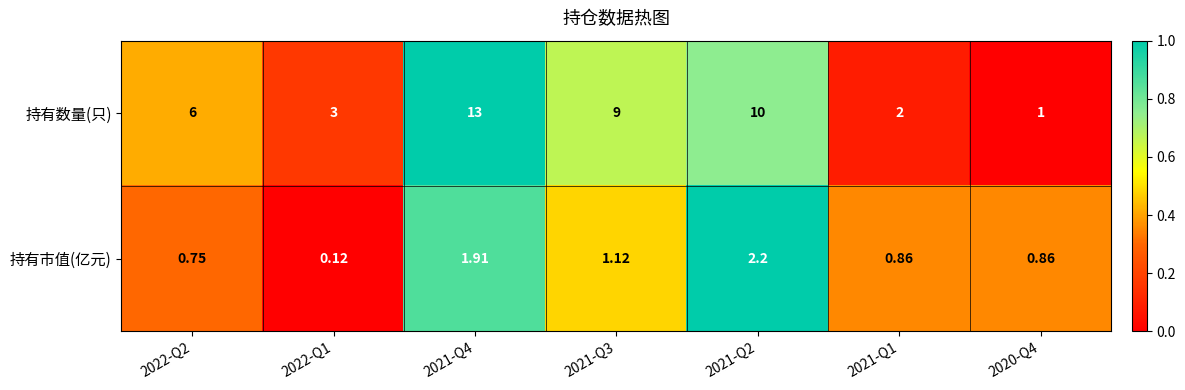

Which series has the largest range (max minus min)?

持有数量(只)